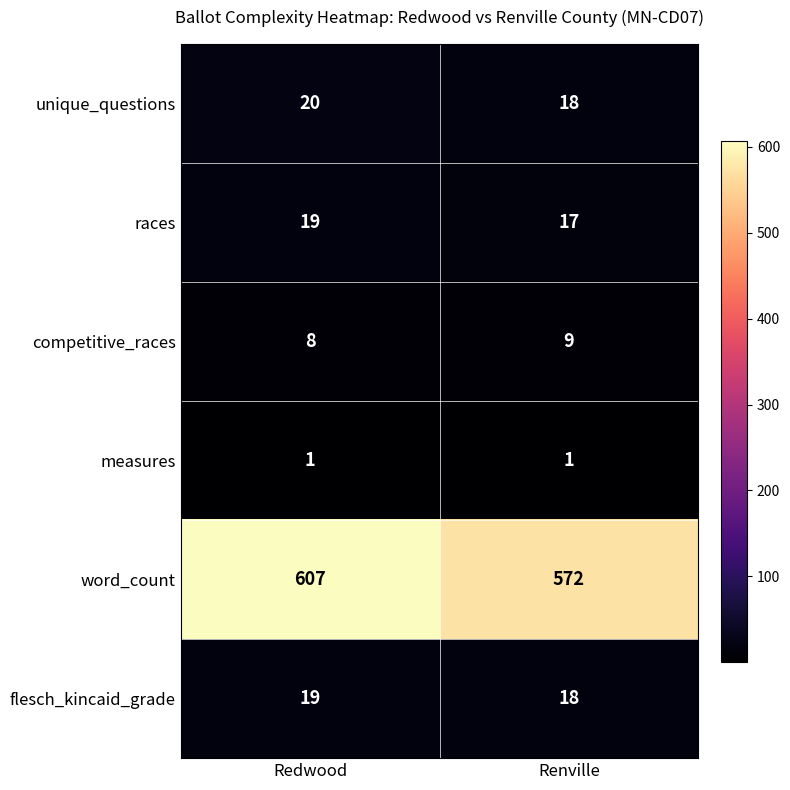

Reading left to right, list all the values displayed in this chart.

unique_questions: Redwood=20	Renville=18
races: Redwood=19	Renville=17
competitive_races: Redwood=8	Renville=9
measures: Redwood=1	Renville=1
word_count: Redwood=607	Renville=572
flesch_kincaid_grade: Redwood=19	Renville=18